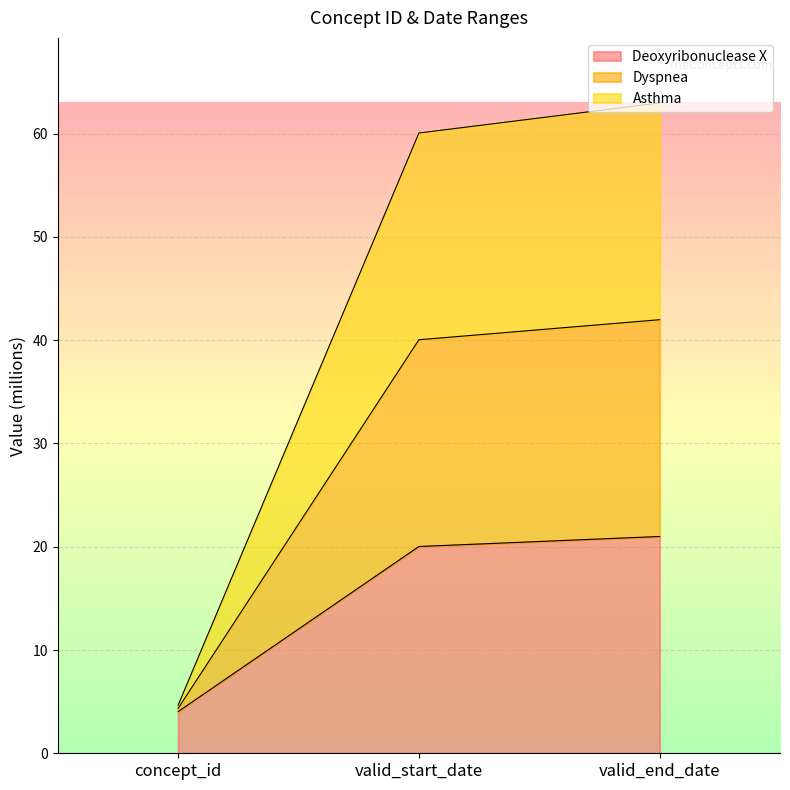

The Dyspnea series shows 4.7 at concept_id. True or false?

True